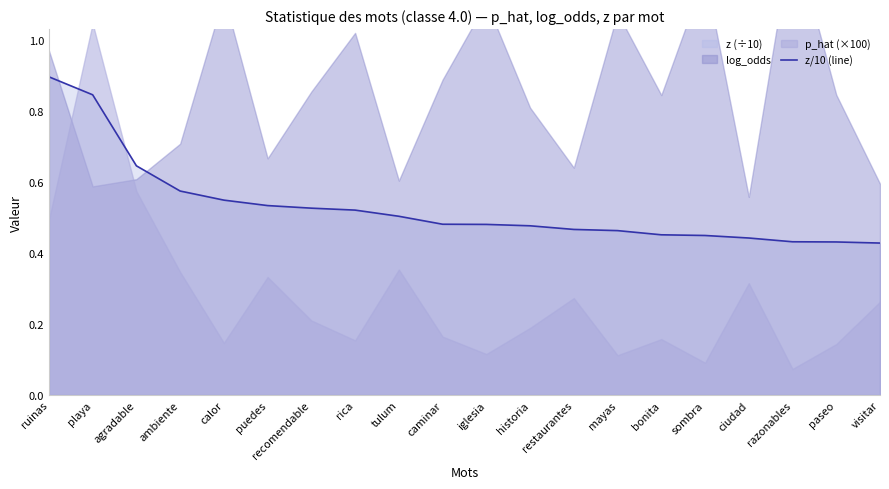

True or false: the data has more than 2 interior local peaks.

False